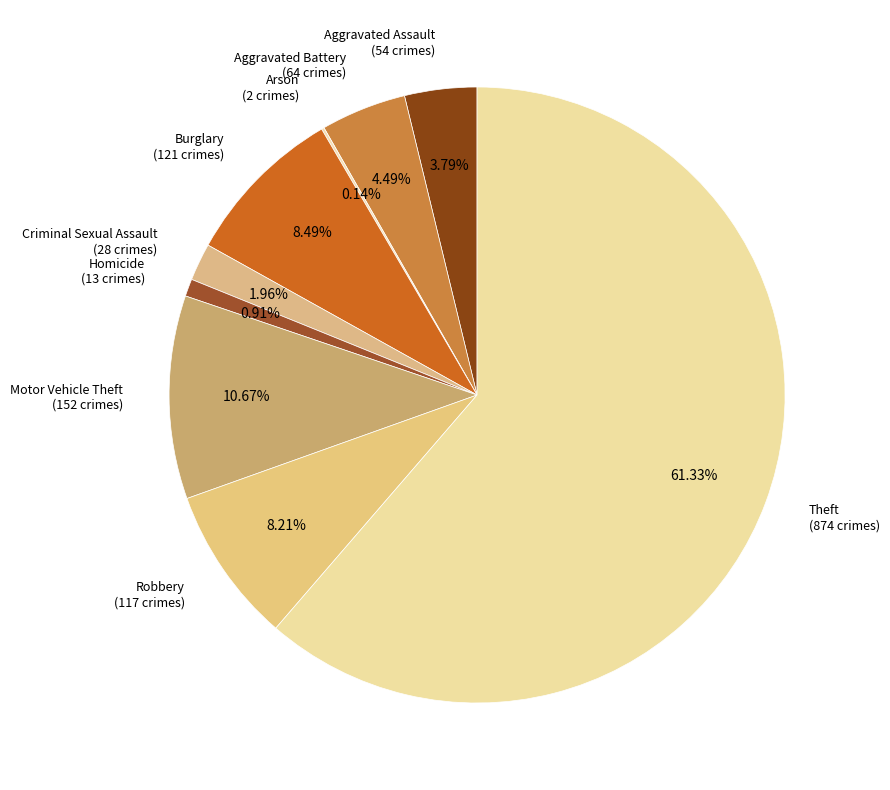

Do Robbery and Aggravated Battery together represent more than half of the pie?

No